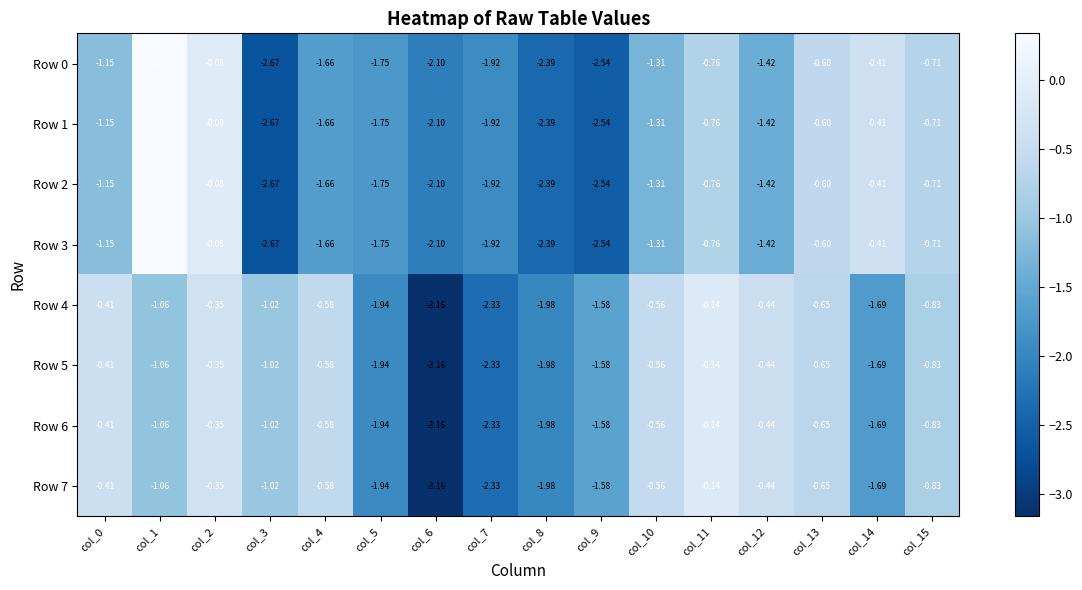

Is the value of Row 6 at col_0 greater than the value of Row 4 at col_11?

No